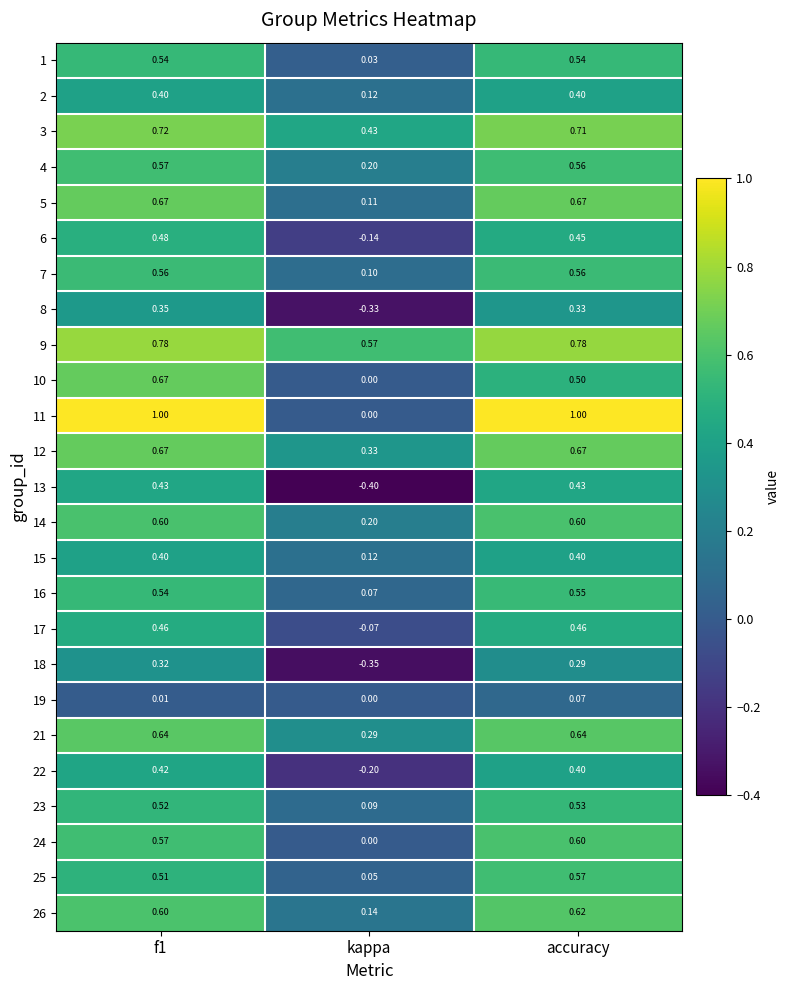

How many categories are shown in the chart?

3